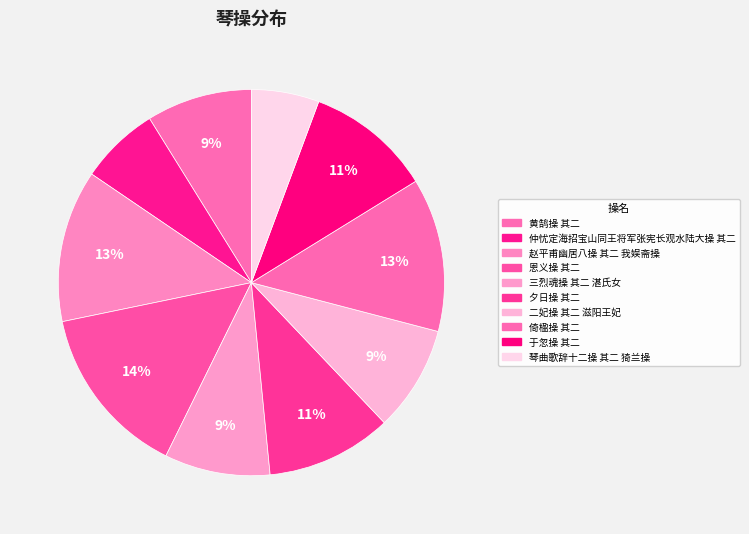

Count the number of slices in the pie.

10